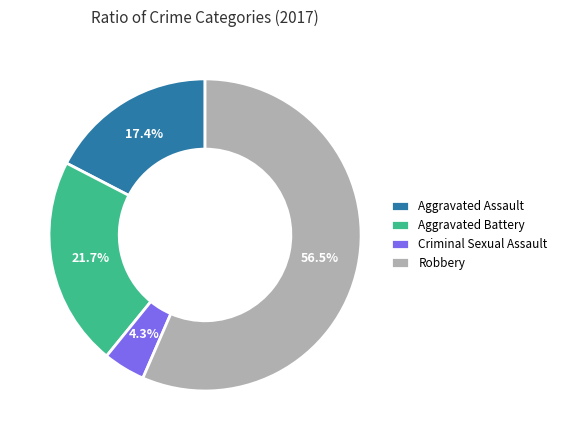

Is it true that Aggravated Battery is 28% of the pie?

False